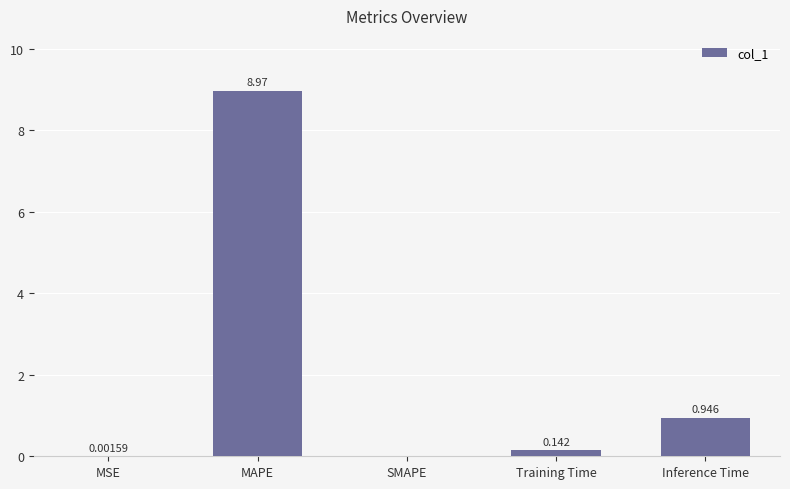

Which has a higher value, MAPE or Training Time?

MAPE